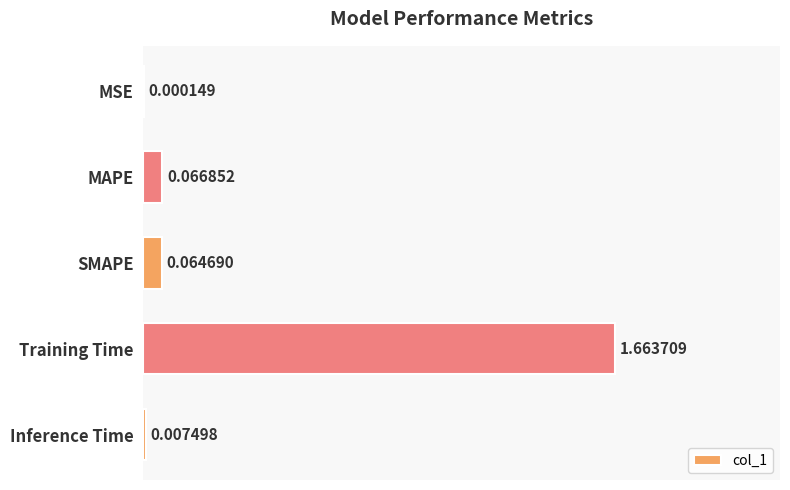

Between Training Time and MAPE, which is larger?

Training Time